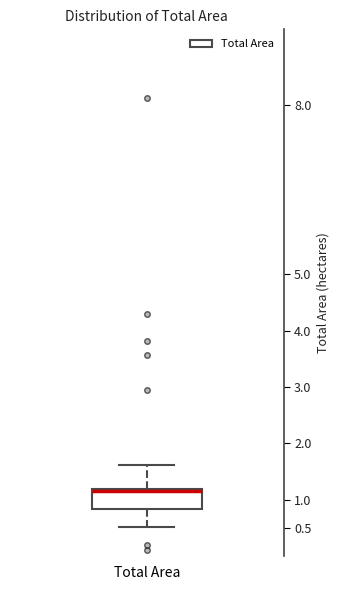

Read this box plot against the y-axis: the position of the median line, the range covered by the box, and the ends of both whiskers. The values are not printed on the chart, so give them approximately, as read against the axis.

median 1.15, box 0.85 to 1.20, whiskers 0.50 to 1.60